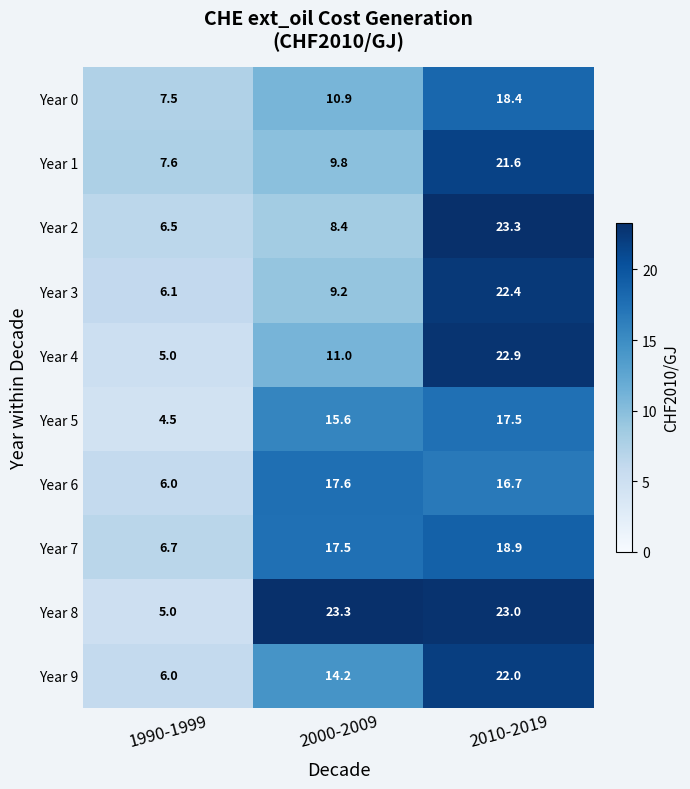

What is the minimum value shown in the chart?

4.5